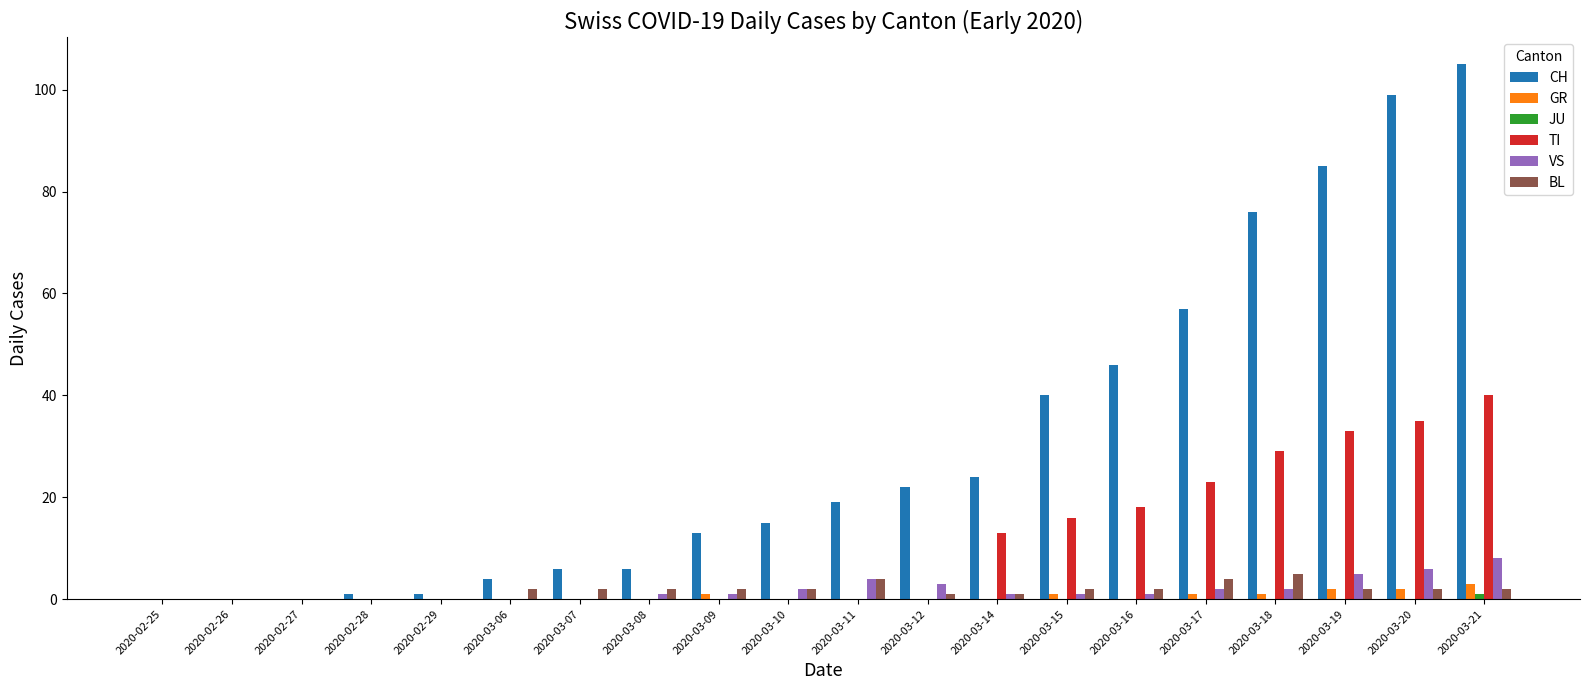

What is the sum of all CH values?

619